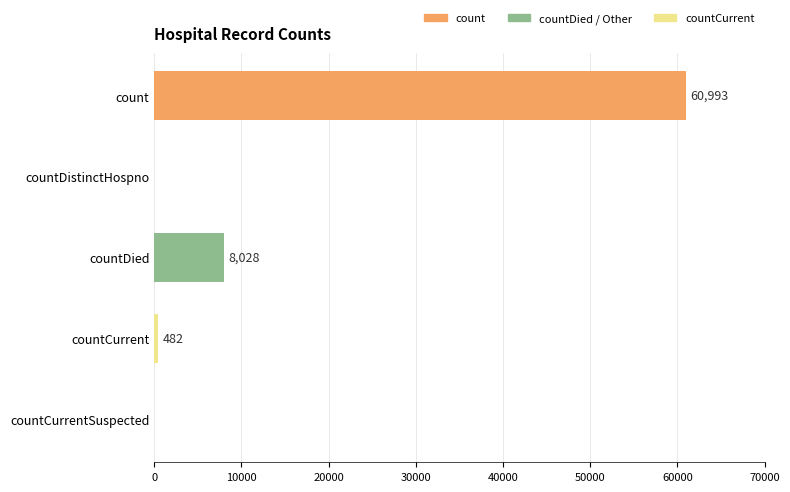

What is the sum of all values?

69503